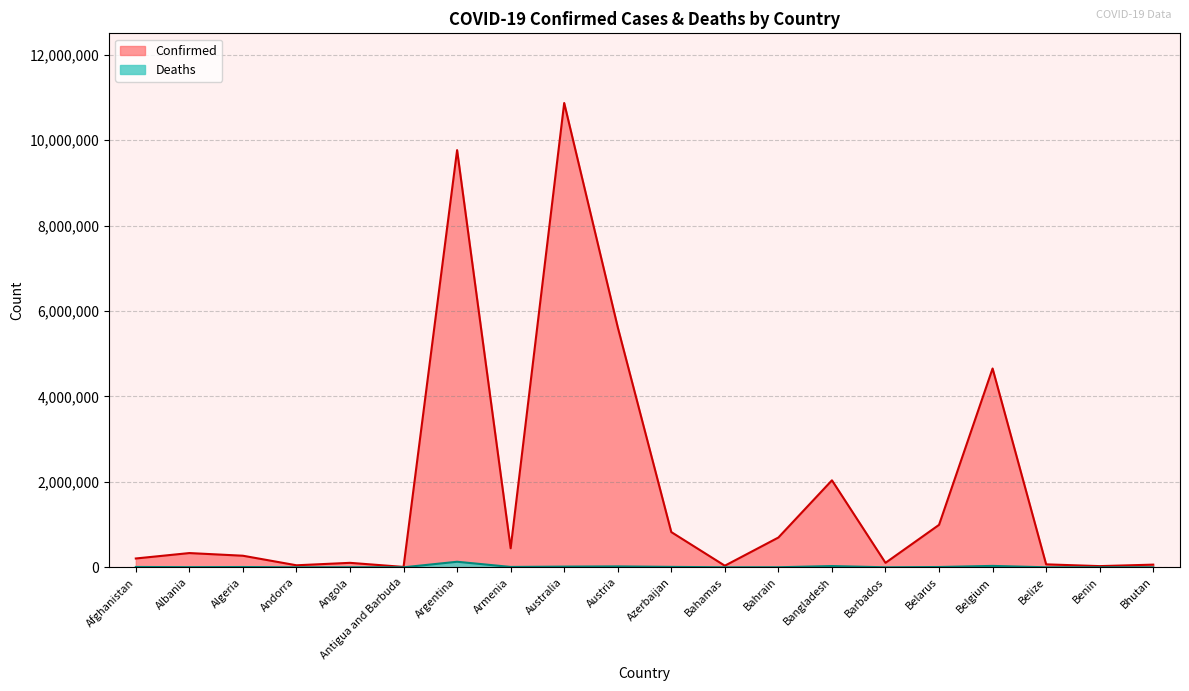

What is the difference between the second highest and minimum values in the Confirmed series?

9757869